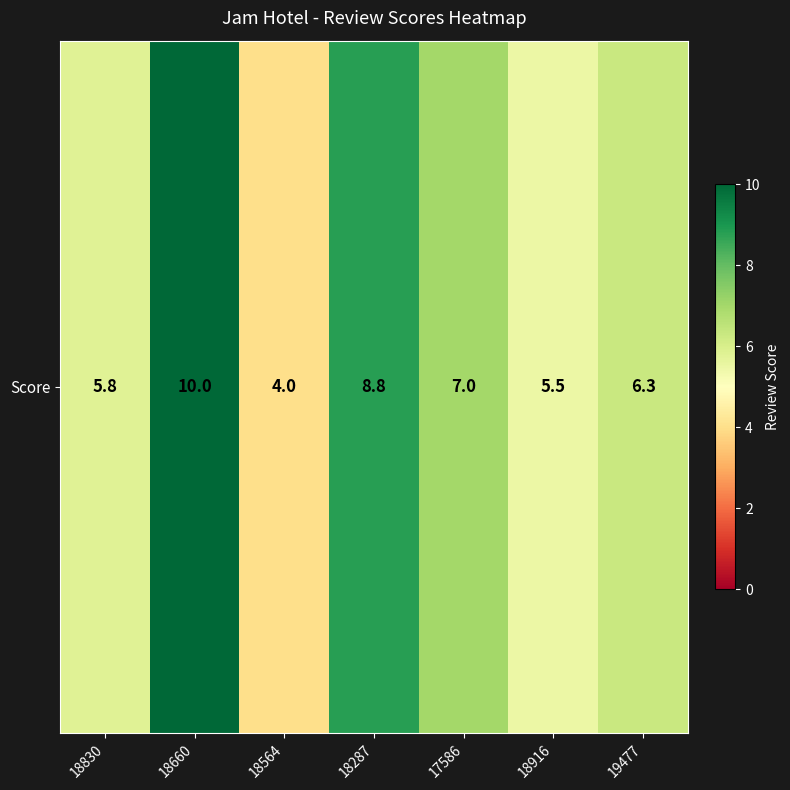

How many values are below 6?

3